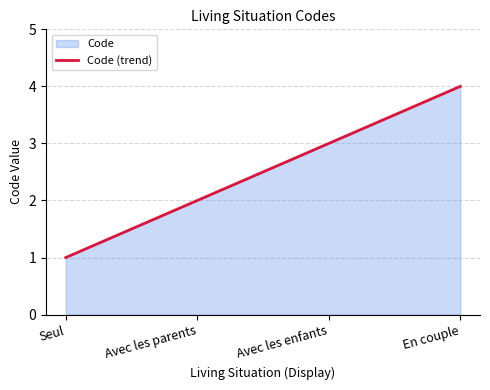

Which category has the lowest value across all series?

Seul